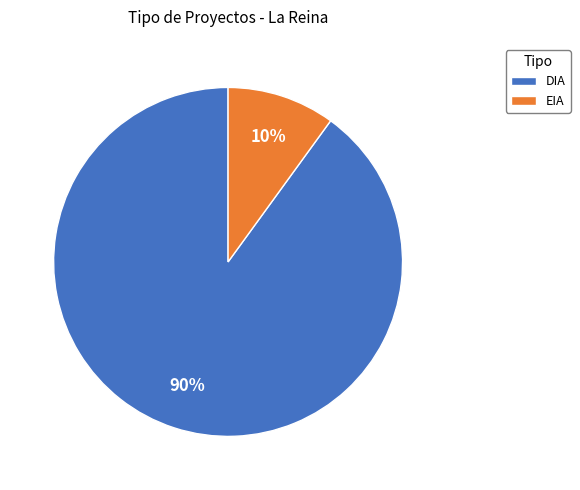

Rank the categories by value from highest to lowest.

DIA, EIA